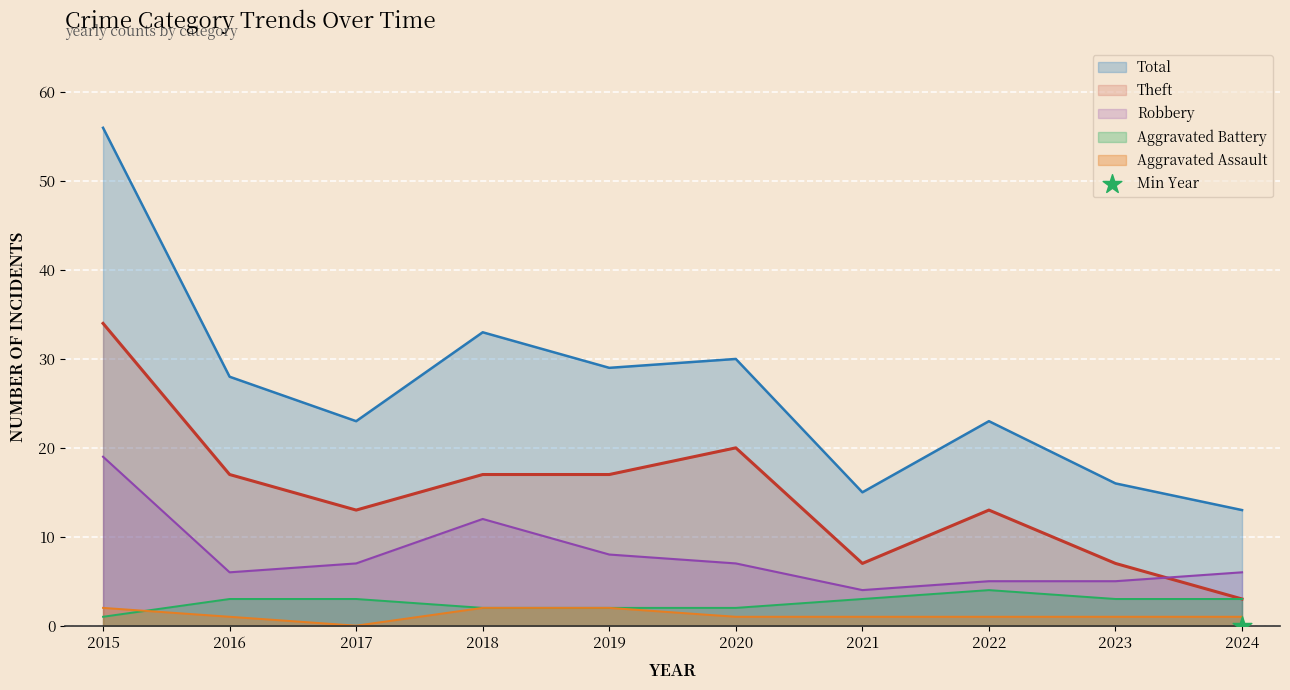

Which series has the largest total across all categories?

Total